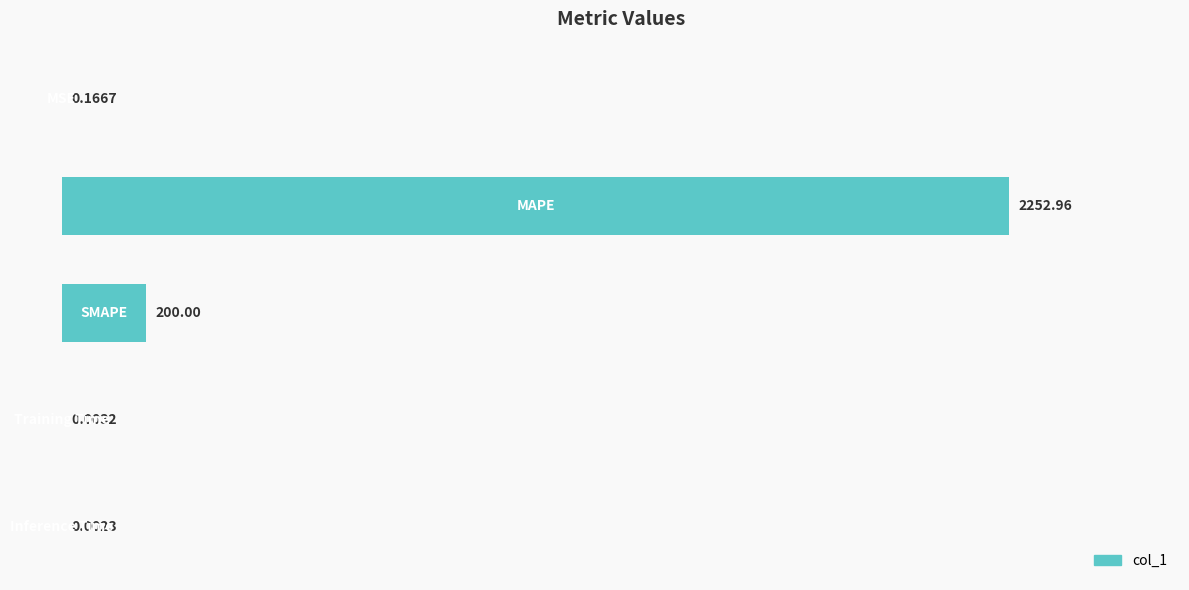

Rank the categories by value from highest to lowest.

1, 2, 0, 3, 4